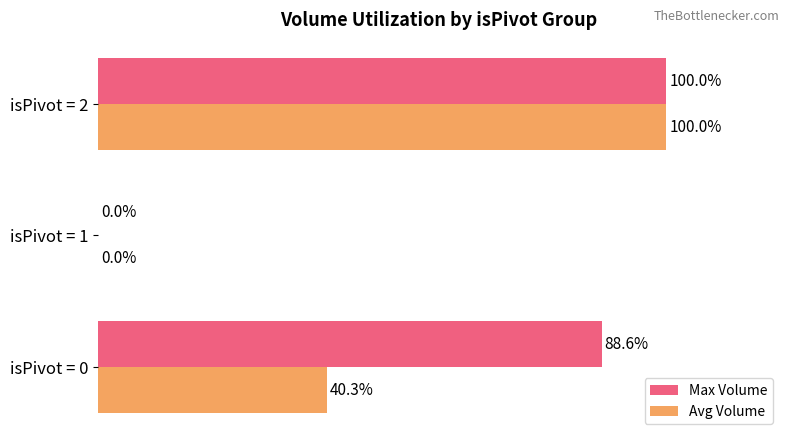

Where is Max Volume nearest to the value 50?

isPivot = 0